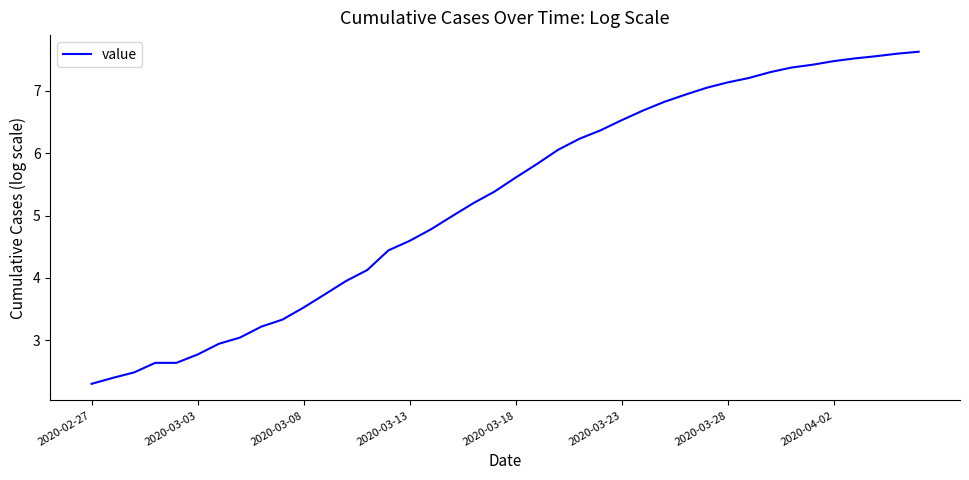

What is the difference between the second highest and second lowest values?

5.2